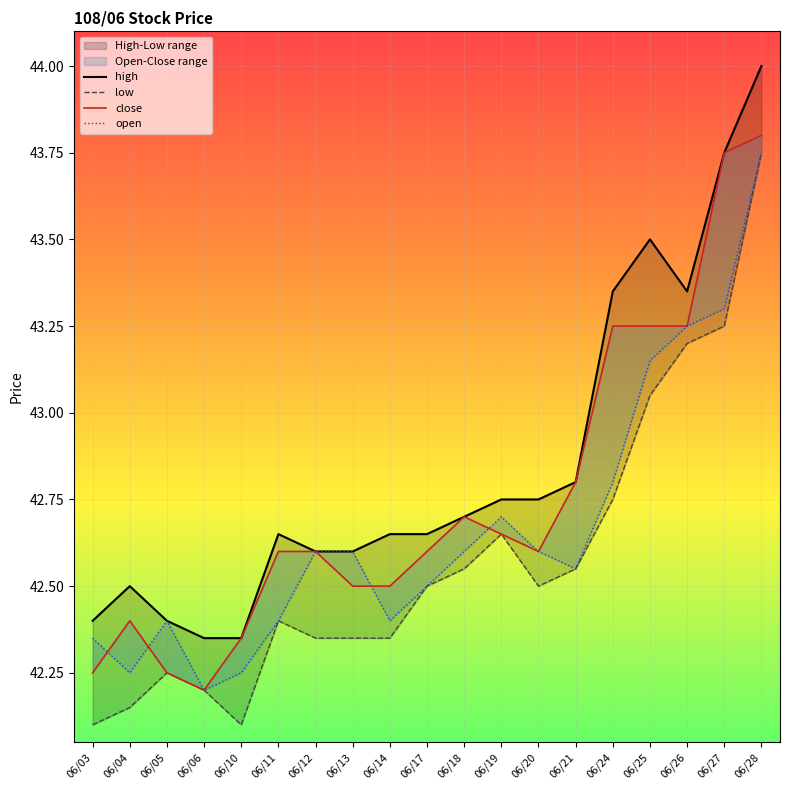

What is the value of the low point at the 9th from the left?

42.4